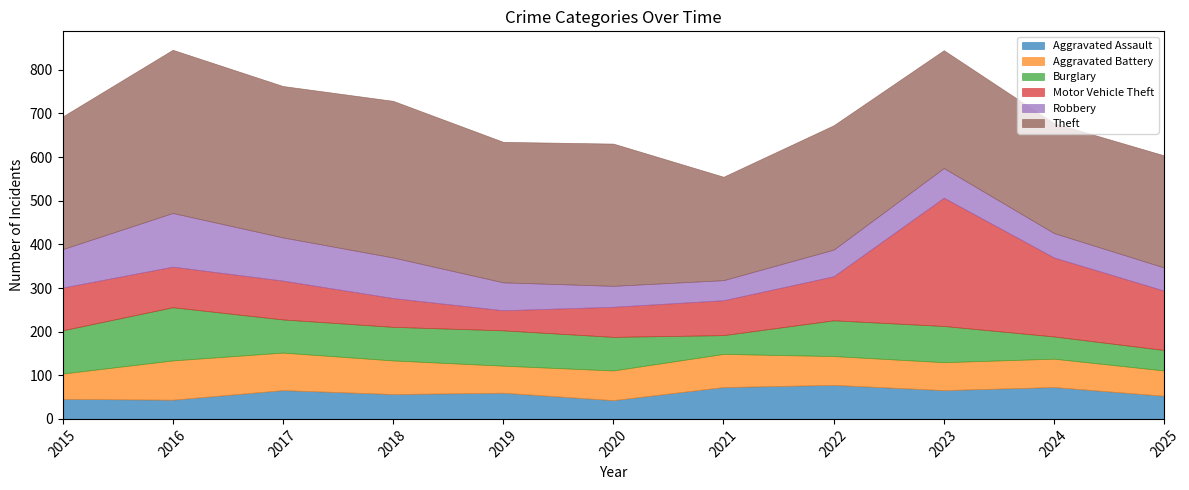

True or false: Theft and Aggravated Battery intersect in this chart.

False